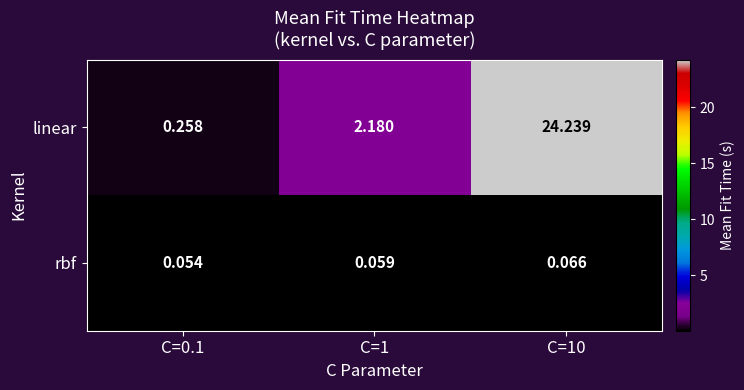

Is the value of linear at C=10 greater than the value of rbf at C=10?

Yes